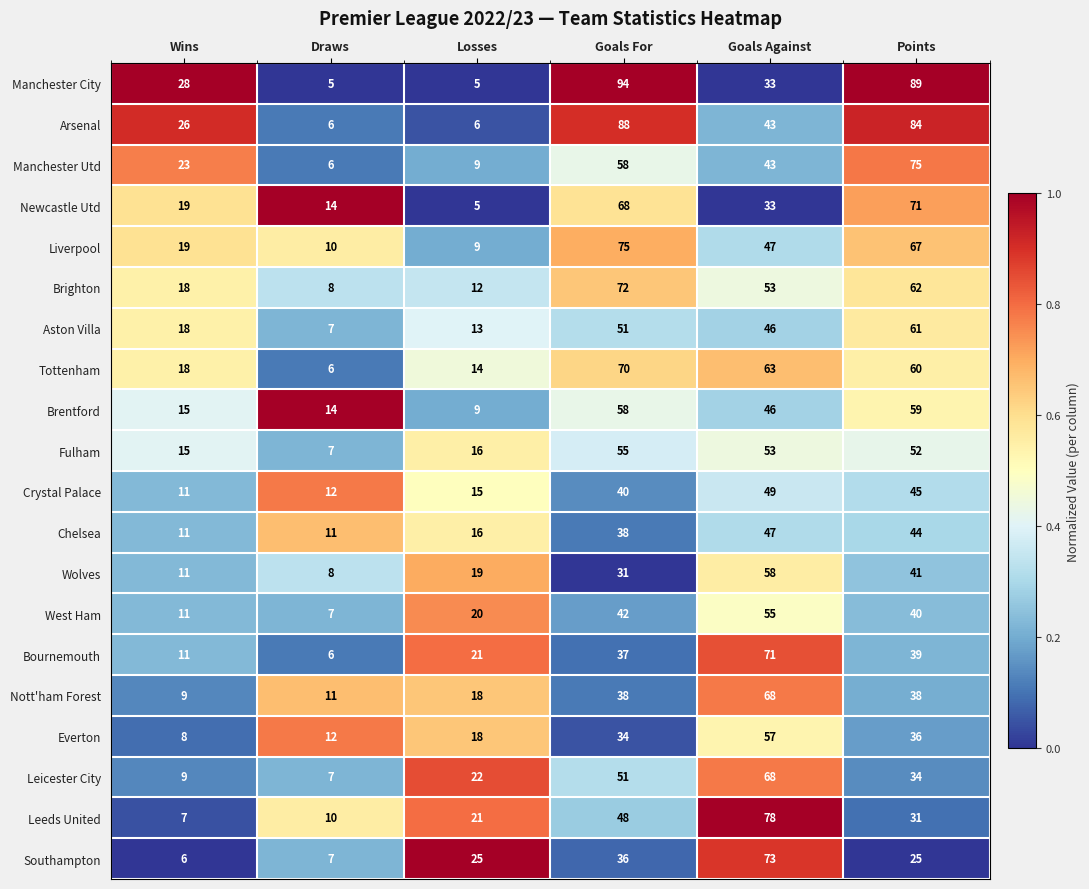

What is the maximum value shown in the chart?

94